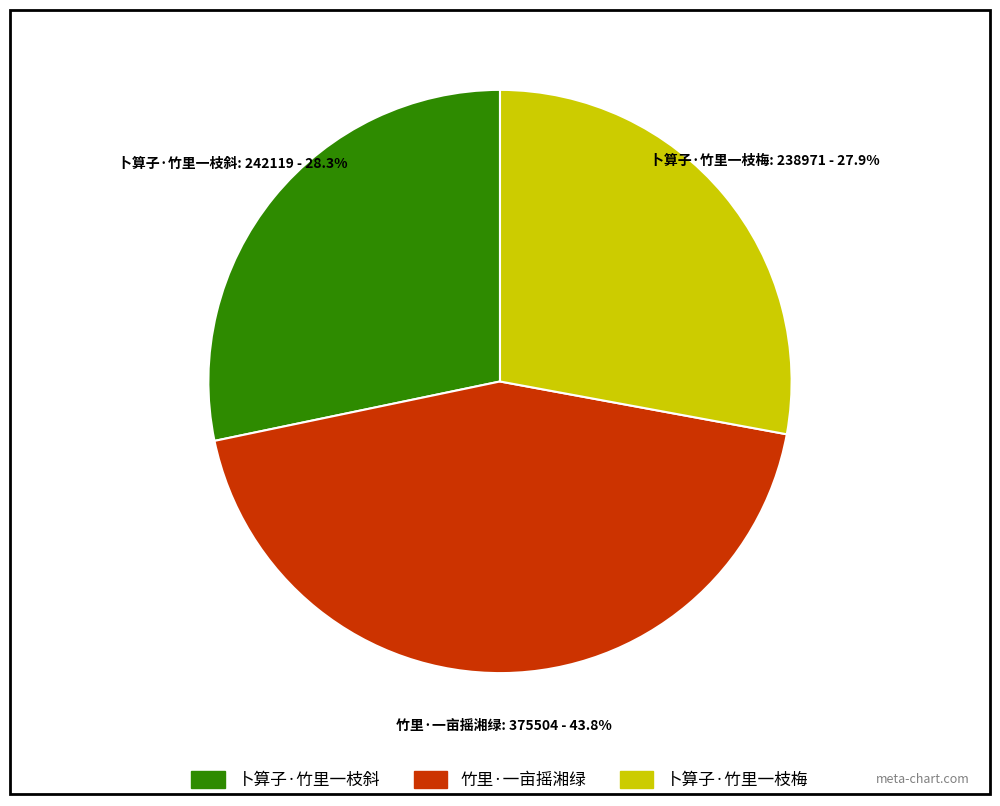

What is the largest slice in the pie chart?

竹里·一亩摇湘绿